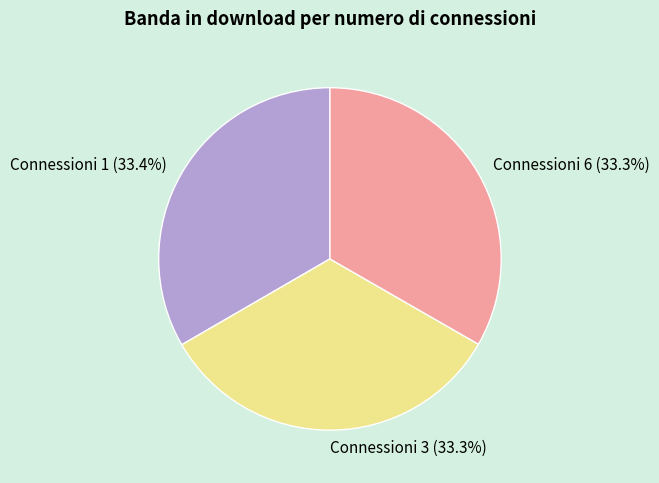

How much of the chart is everything except Connessioni 3?

66.7%